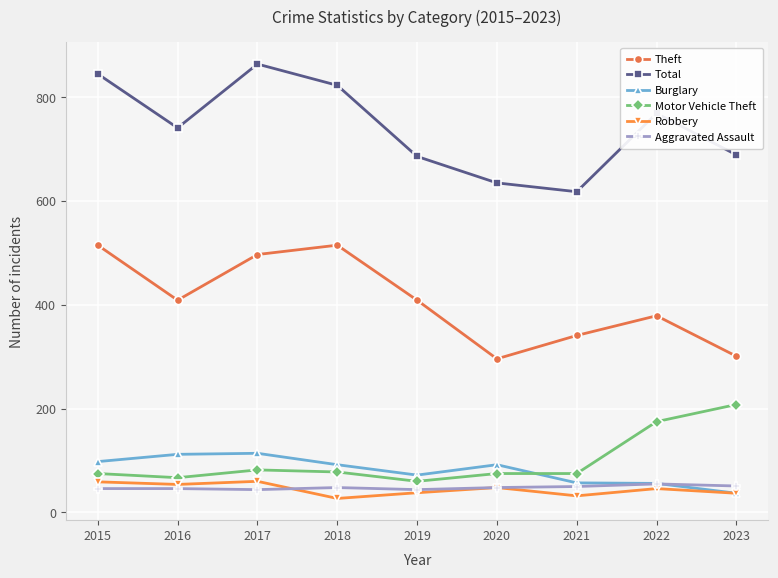

How many lines are shown in the chart?

6